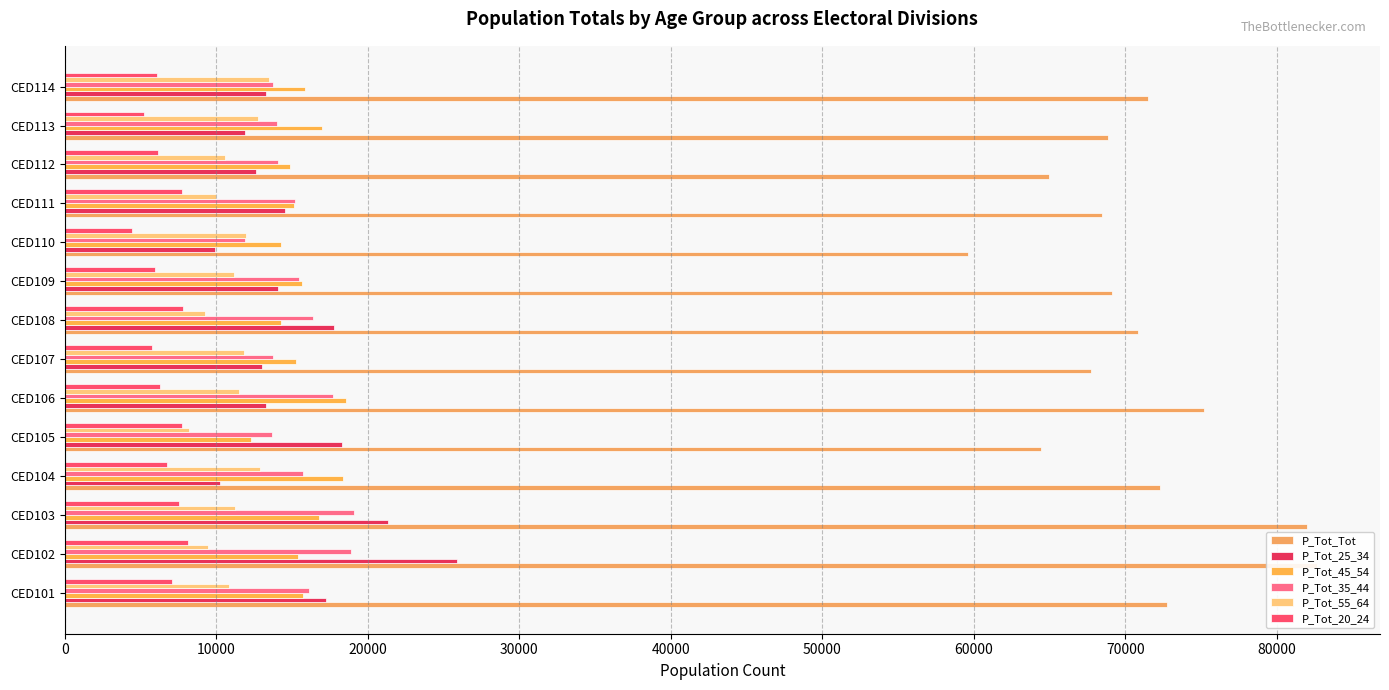

Which series has the largest total across all categories?

P_Tot_Tot